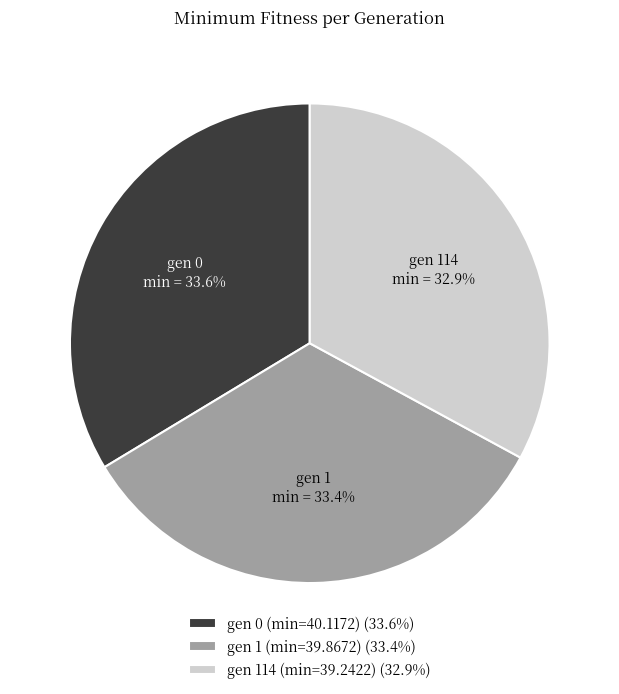

To the nearest percent, what is the combined percentage of gen 114 (min=39.2422) and gen 0 (min=40.1172)?

67%